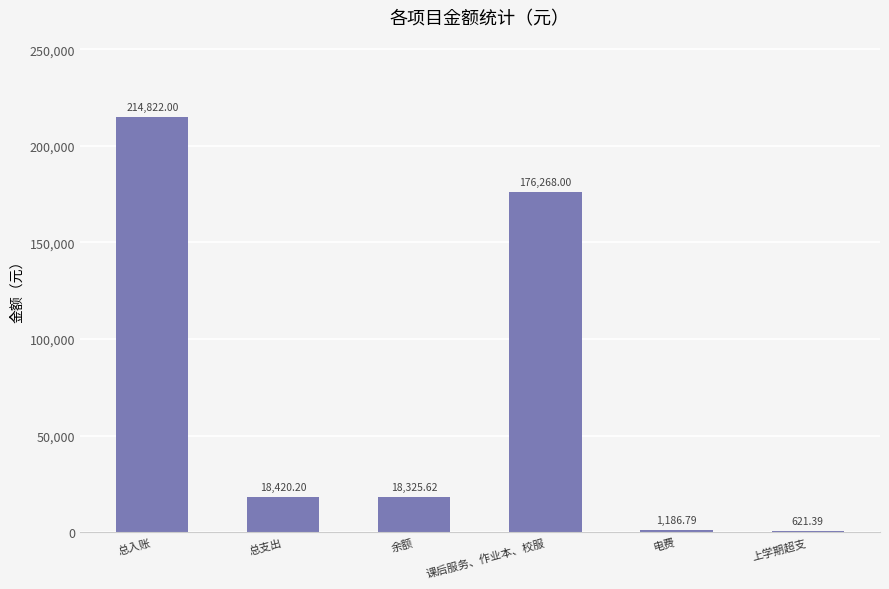

Which category has the highest value across all series?

总入账